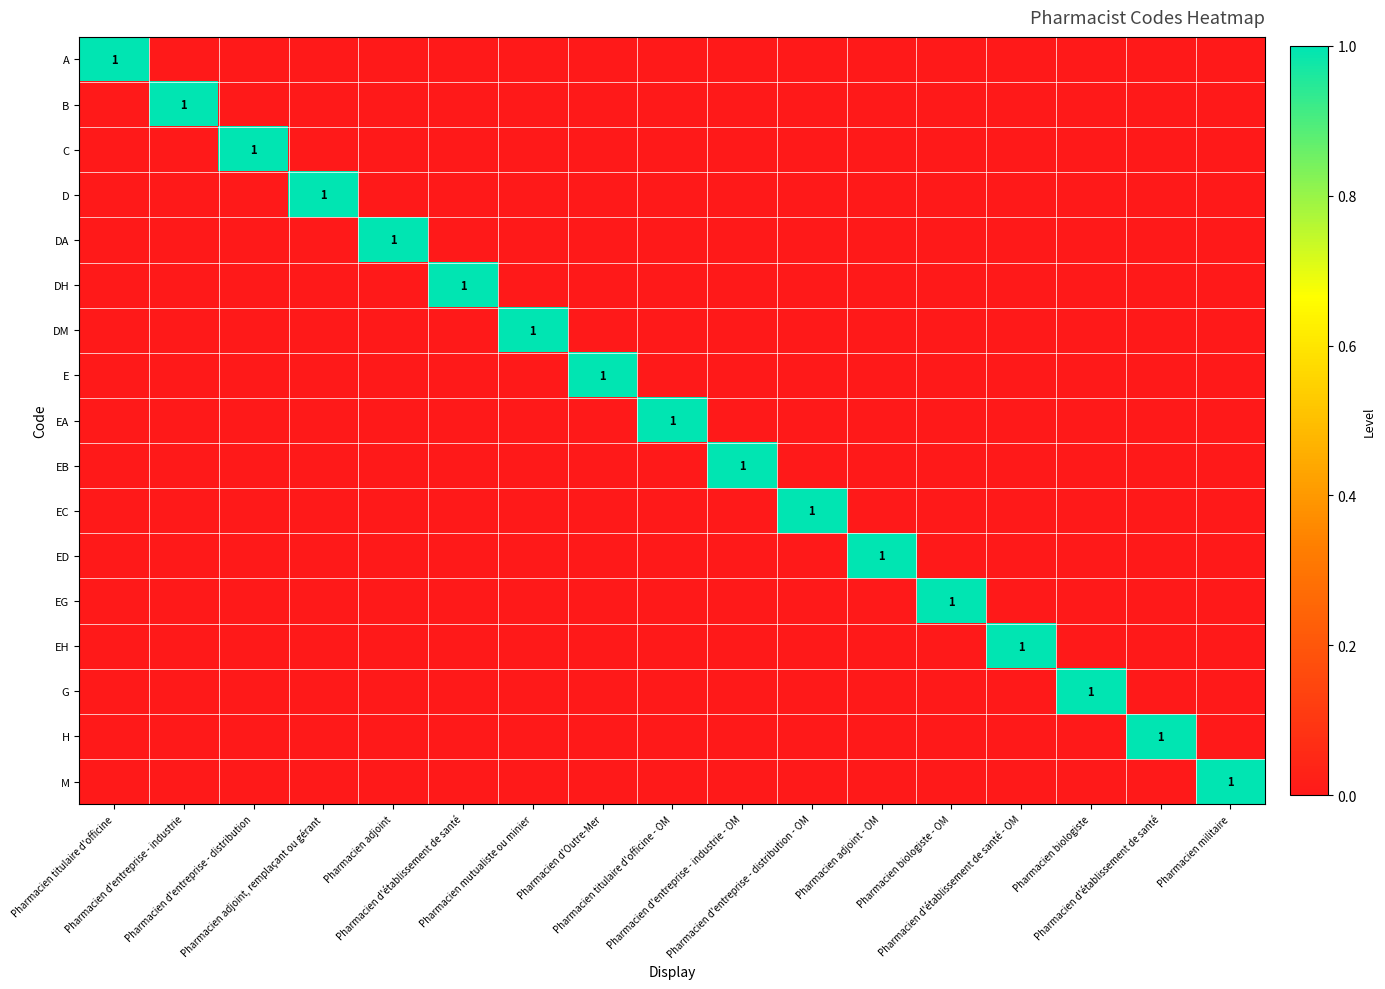

Which category has the highest value across all series?

Pharmacien titulaire d'officine